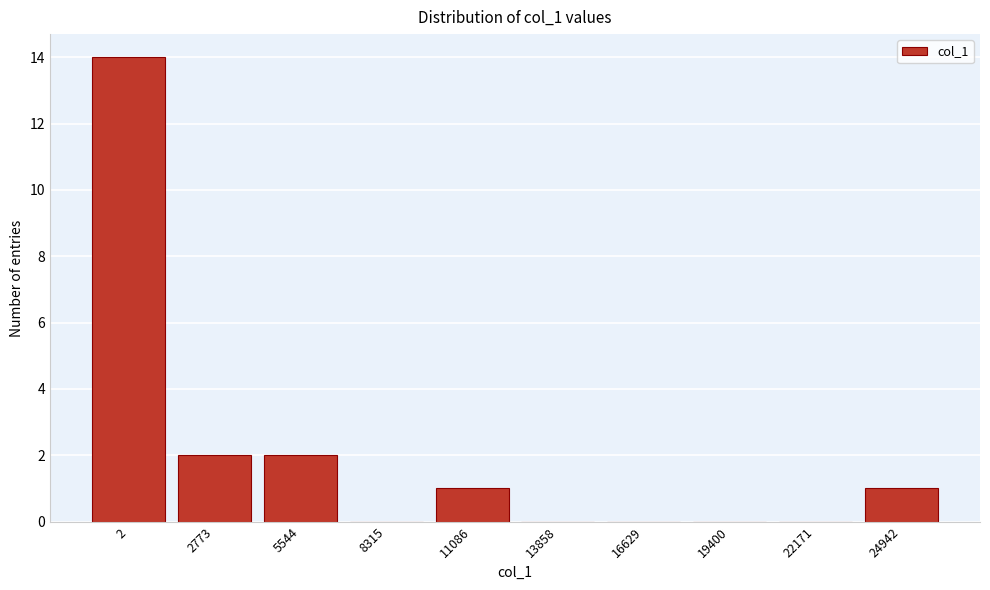

Reading left to right, extract all data points from this chart.

2=14	2773=2	5544=2	8315=0	11086=1	13858=0	16629=0	19400=0	22171=0	24942=1